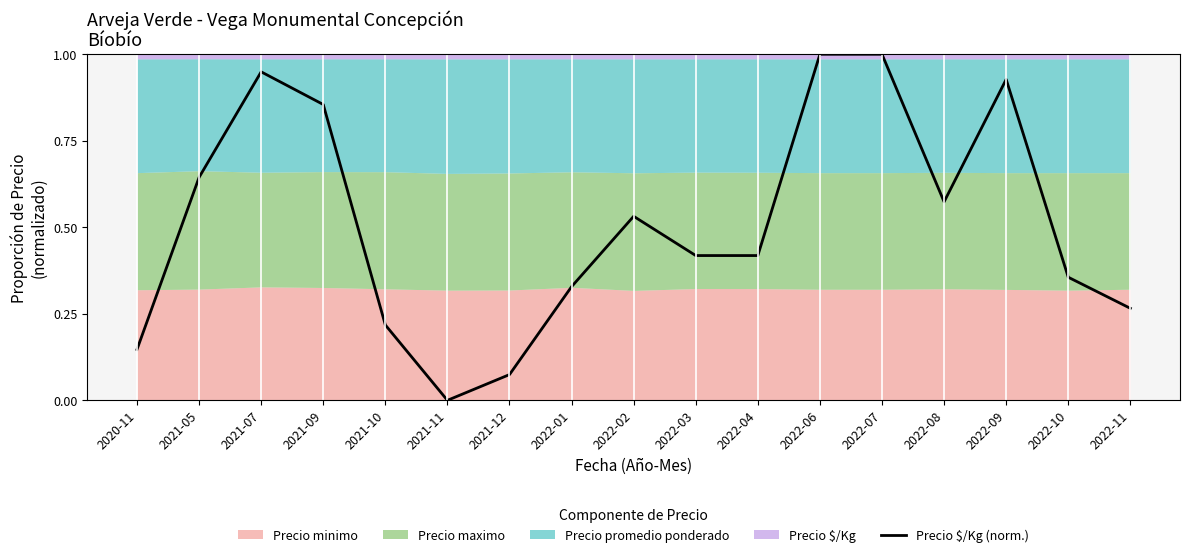

Which category has the highest value across all series?

2022-06